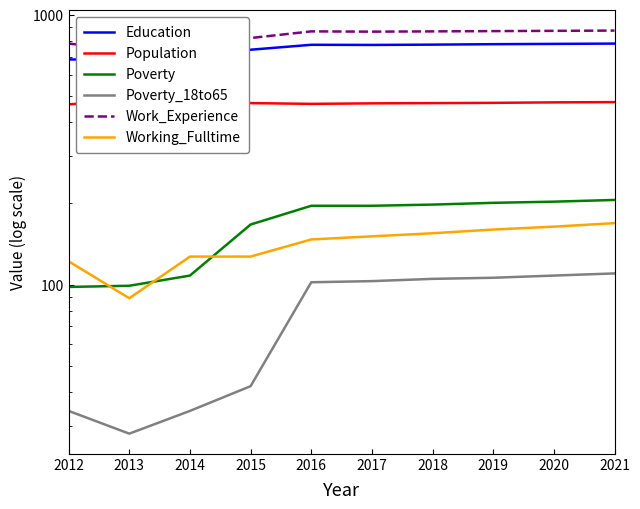

How many lines are shown in the chart?

6